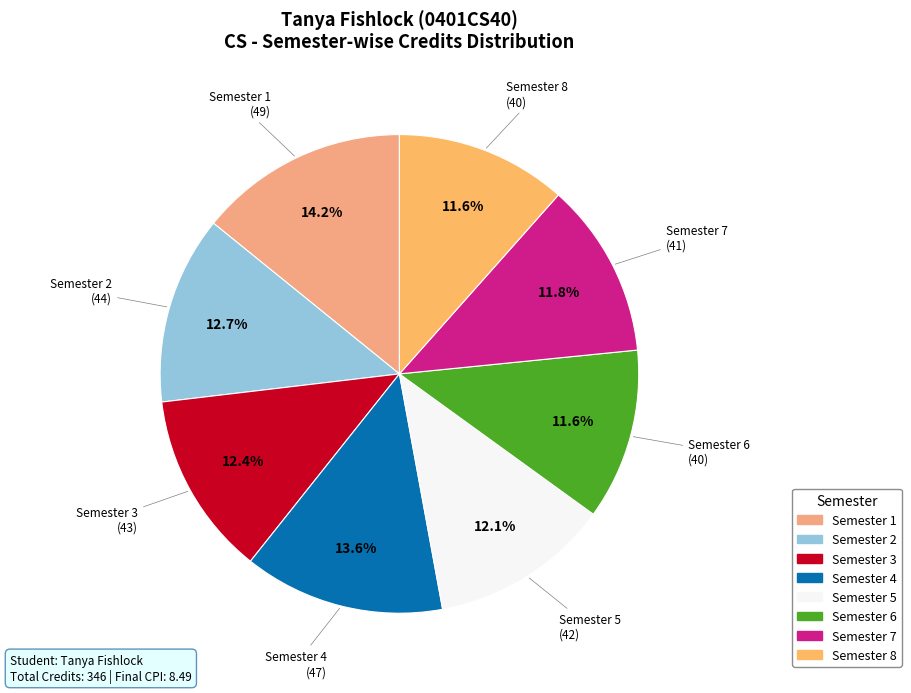

How many segments does this pie chart have?

8